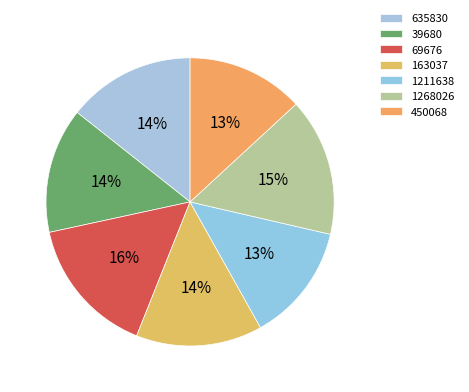

To the nearest percent, what is the combined percentage of 1211638 and 635830?

28%